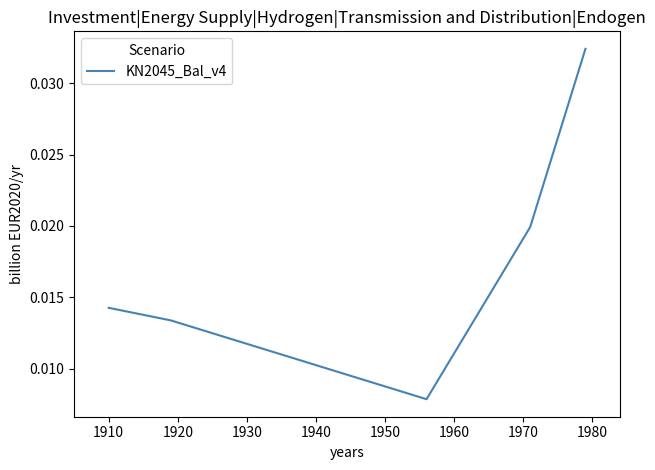

True or false: there are more than 2 points higher than both neighbors.

False